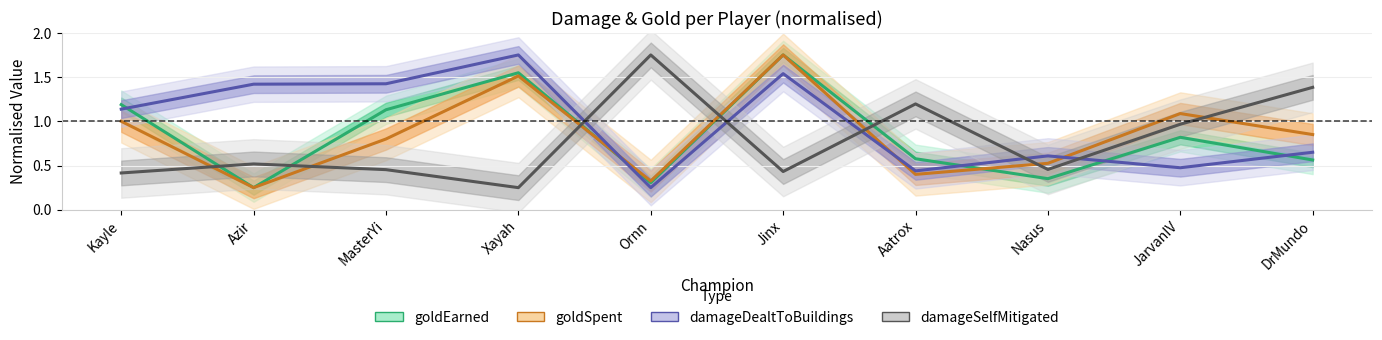

What is the value of the goldEarned point at the 8th from the left?

0.4